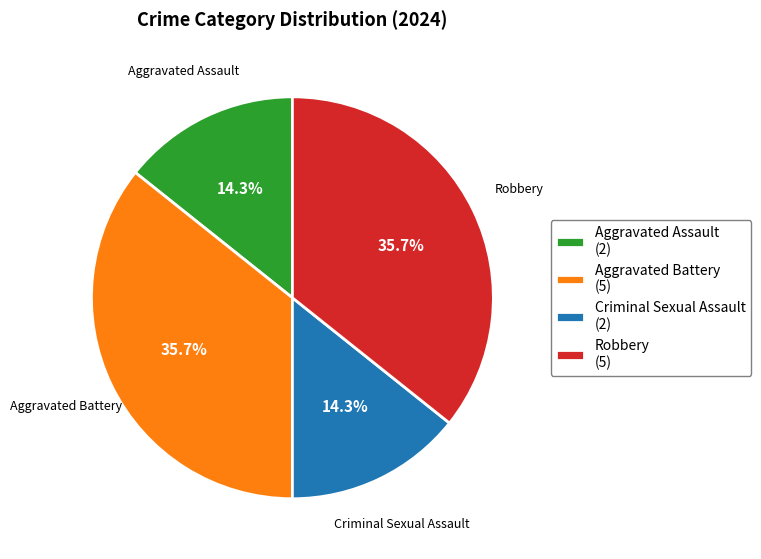

What is the ratio of the value at Aggravated Assault (2) to the value at Criminal Sexual Assault (2)?

1.0